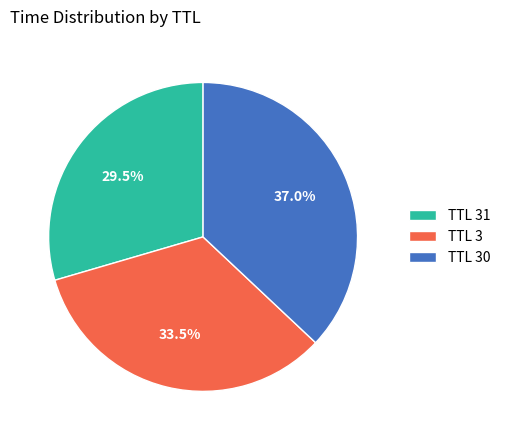

Between TTL 3 and TTL 31, which is larger?

TTL 3